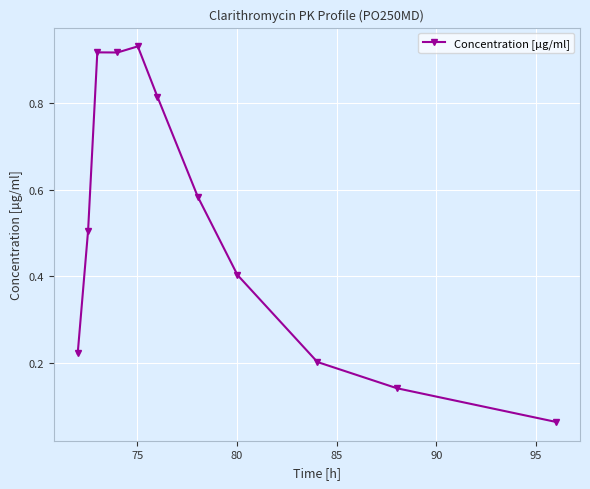

True or false: there are more than 0 points higher than both neighbors.

True